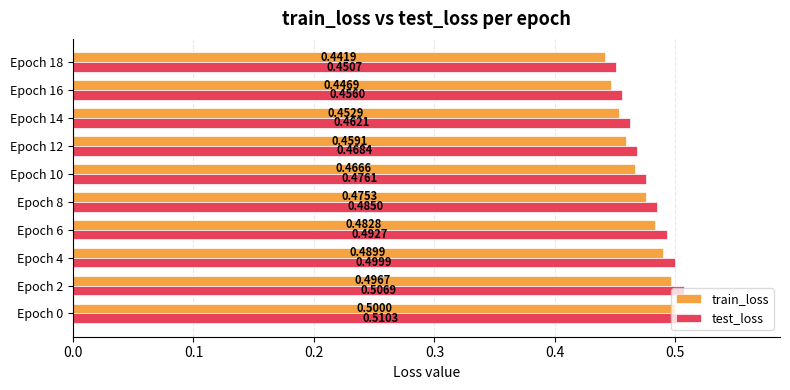

What is the maximum value for test_loss?

0.5